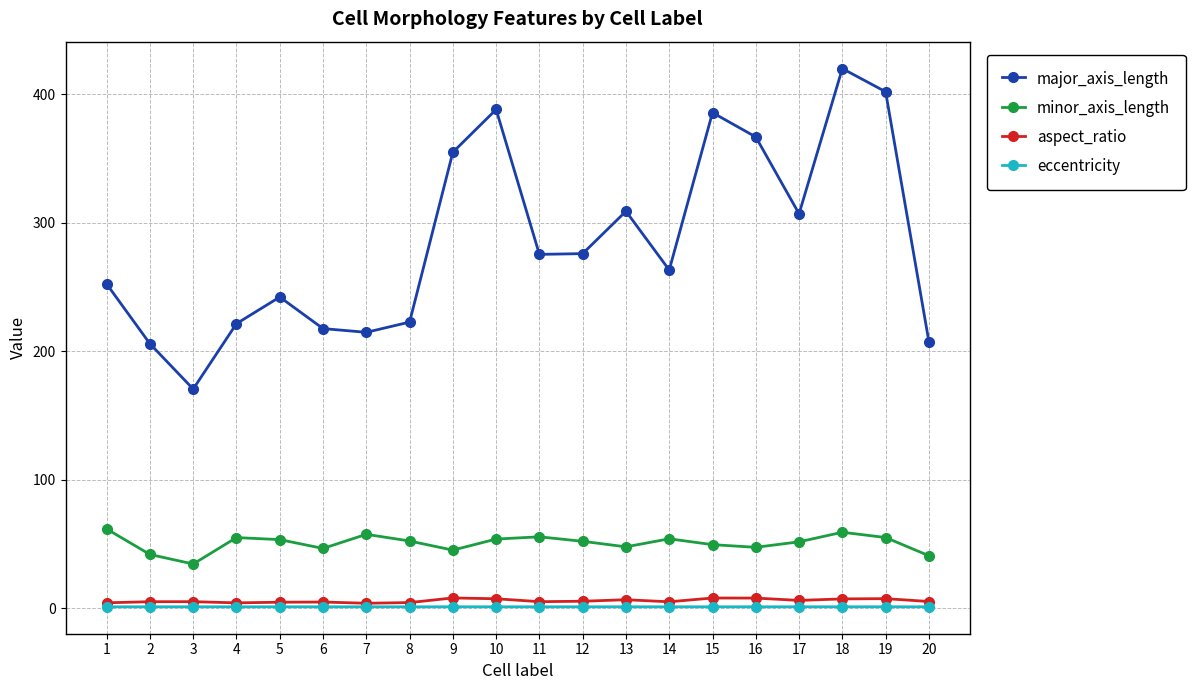

Is it true that major_axis_length equals 425.2 at 14?

False